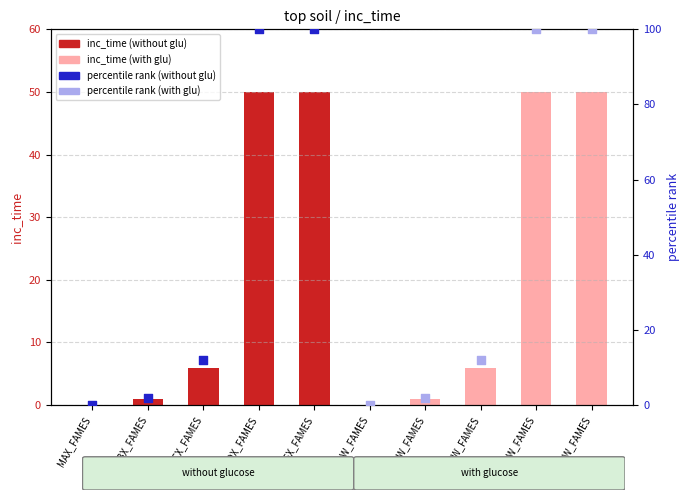

Approximately how many times larger is the value at MNE6X_FAMES compared to MCW_FAMES?

8.3